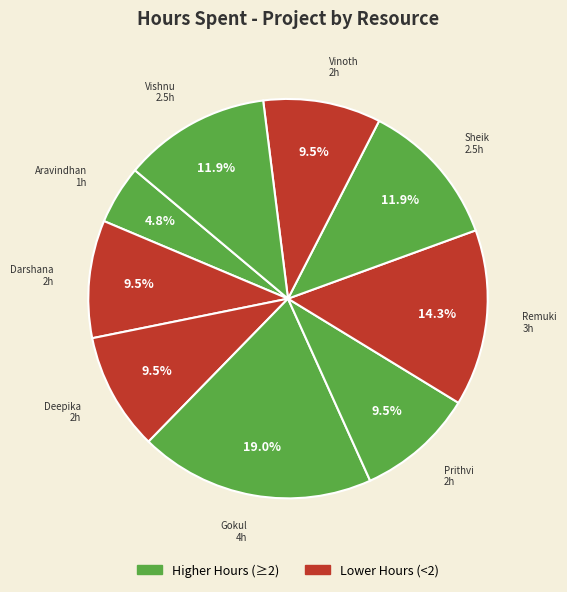

How many segments does this pie chart have?

9